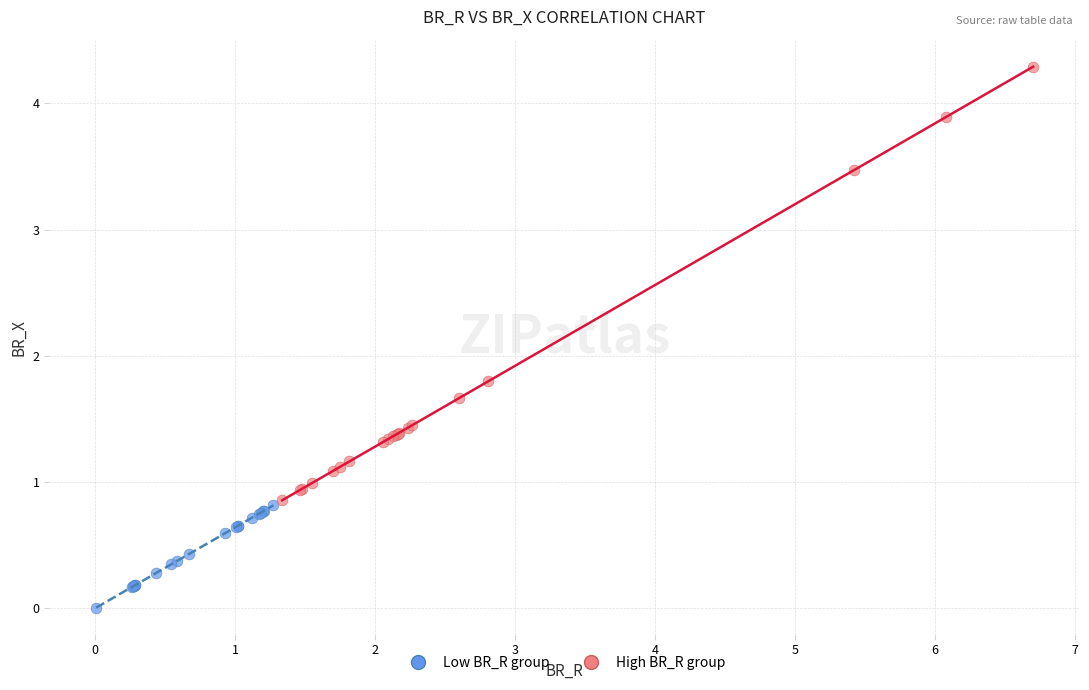

What are all the series names shown in the legend?

Low BR_R group, High BR_R group